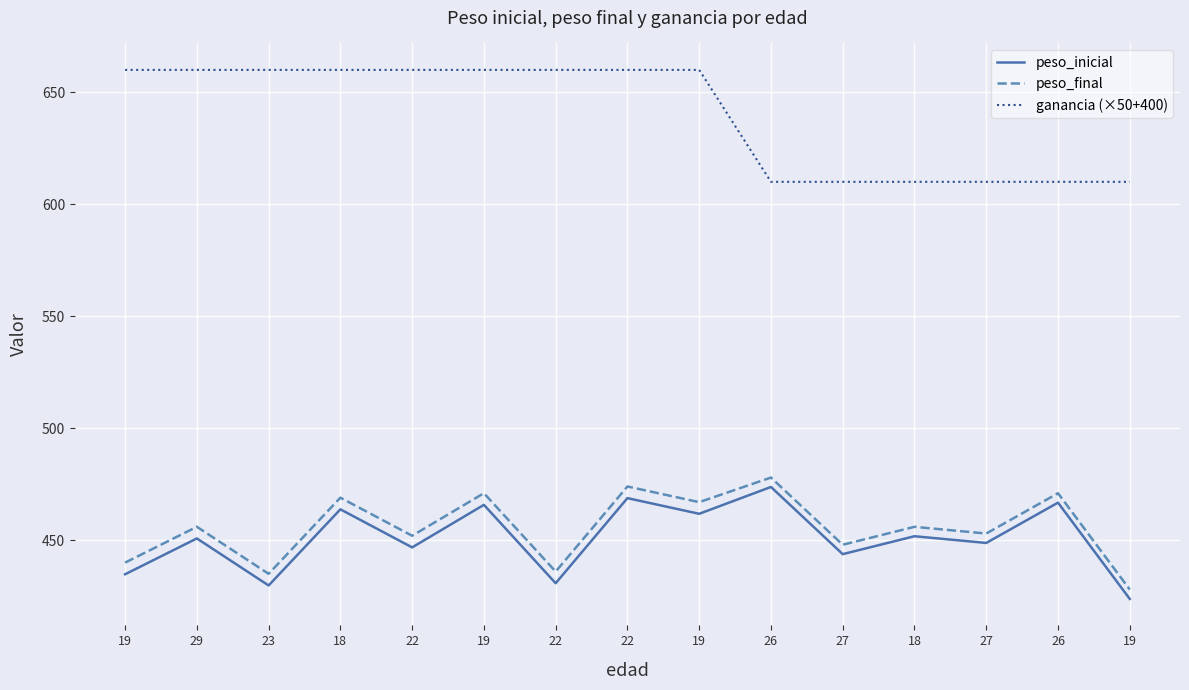

How many series are shown in this chart?

3